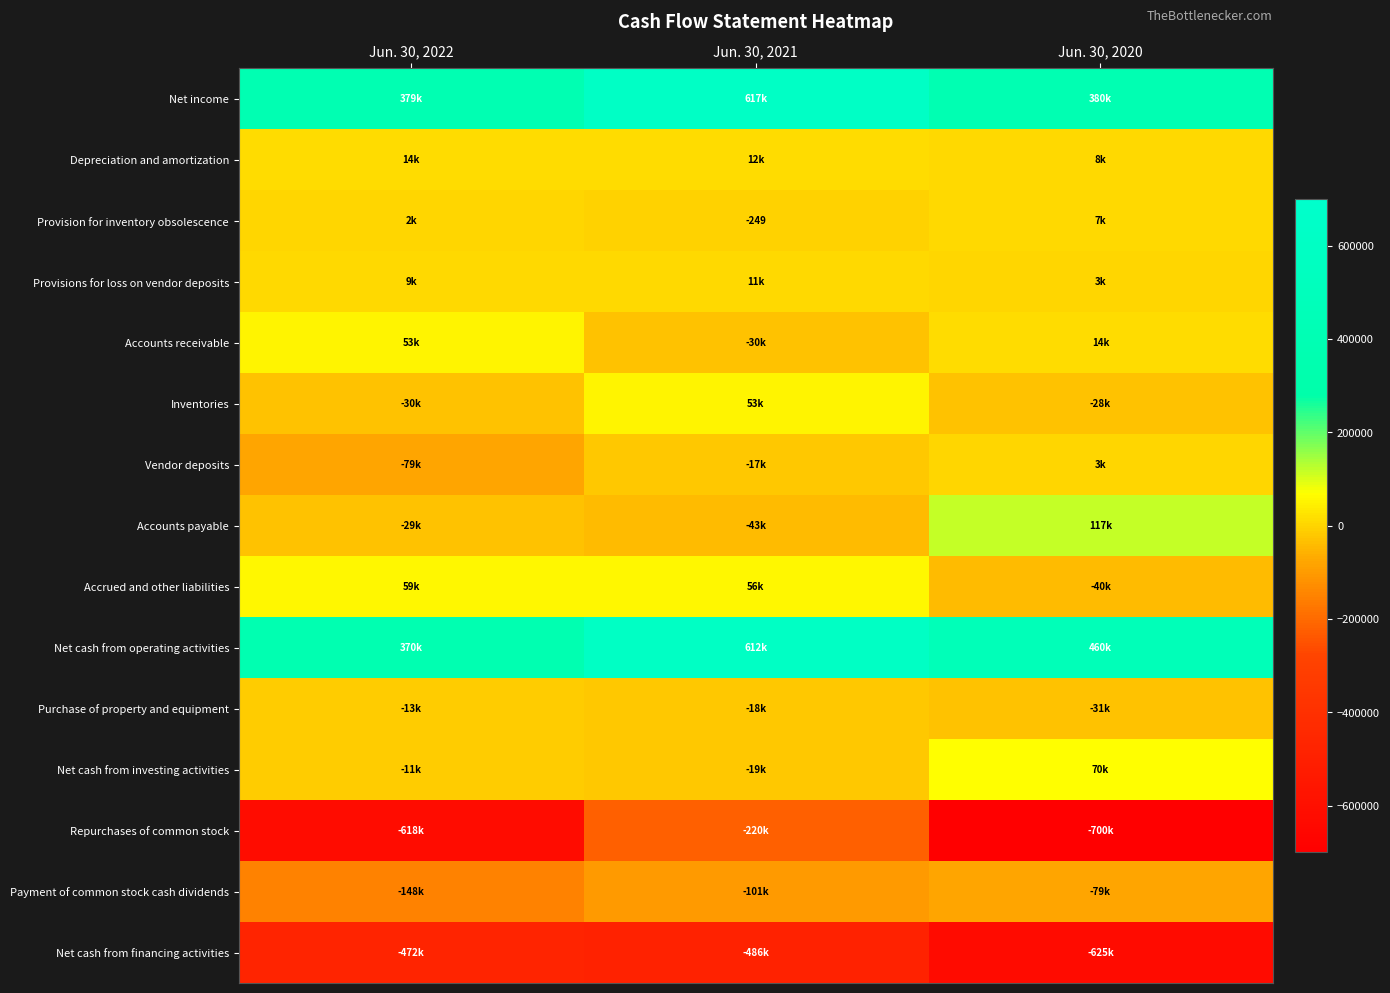

What is the difference between the Purchase of property and equipment values at Jun. 30, 2020 and Jun. 30, 2021?

12294